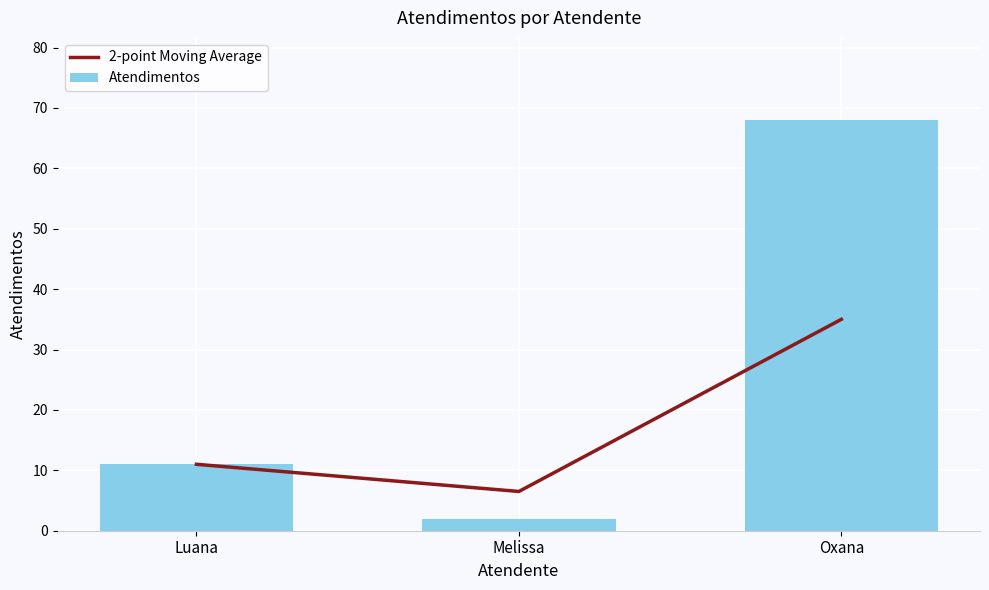

Reading left to right, extract all data points from this chart.

2-point Moving Average: Luana=11.0	Melissa=6.5	Oxana=35.0
Atendimentos: Luana=11.0	Melissa=2.0	Oxana=68.0